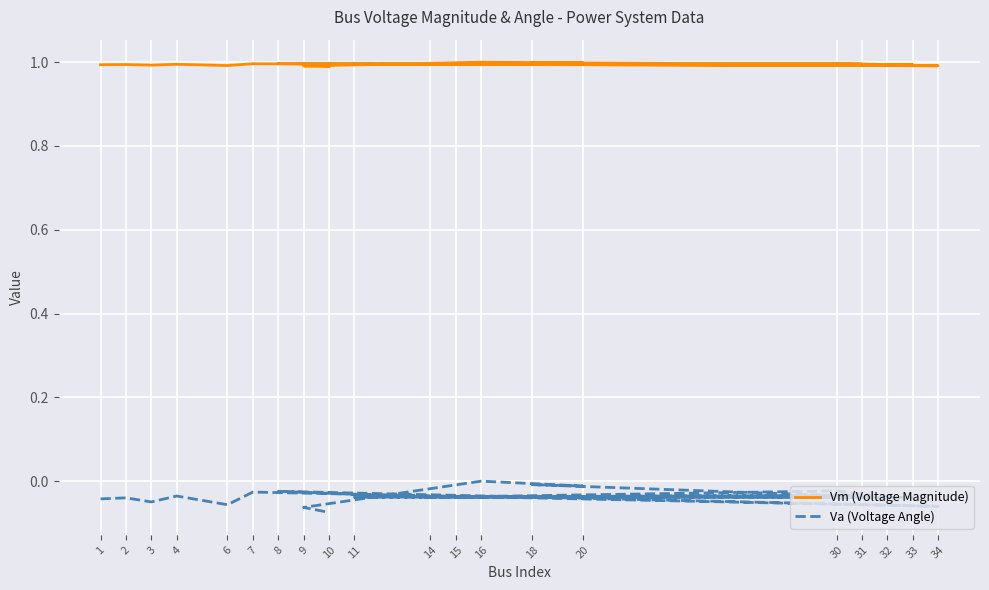

Reading left to right, what are all the values shown in this chart?

Vm (Voltage Magnitude): 1.0	1.0	1.0	1.0	1.0	1.0	1.0	1.0	1.0	1.0	1.0	1.0	1.0	1.0	1.0	1.0	1.0	1.0	1.0	1.0
Va (Voltage Angle): -0.0	-0.0	-0.0	-0.0	-0.1	-0.0	-0.1	-0.0	-0.0	-0.0	-0.0	-0.0	-0.0	-0.0	-0.0	-0.0	-0.0	0.0	-0.1	-0.1